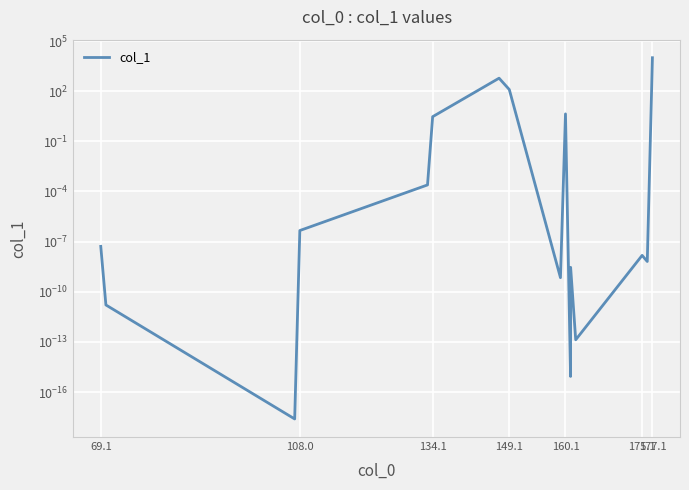

What is the difference between the maximum and minimum values?

10000.0